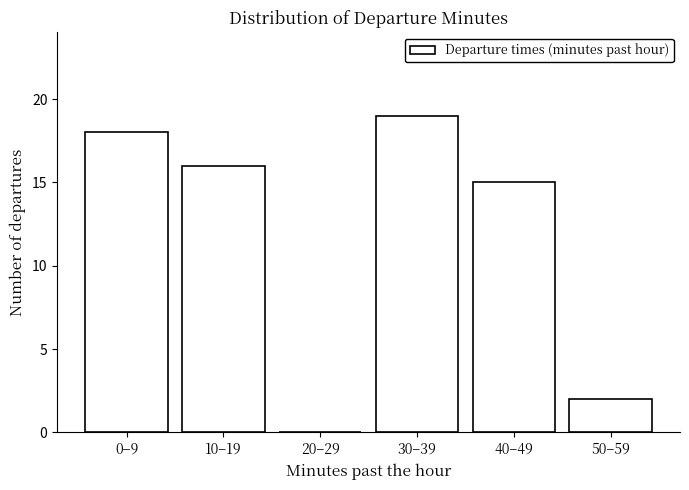

Reading left to right, list all the values displayed in this chart.

0–9=18	10–19=16	20–29=0	30–39=19	40–49=15	50–59=2